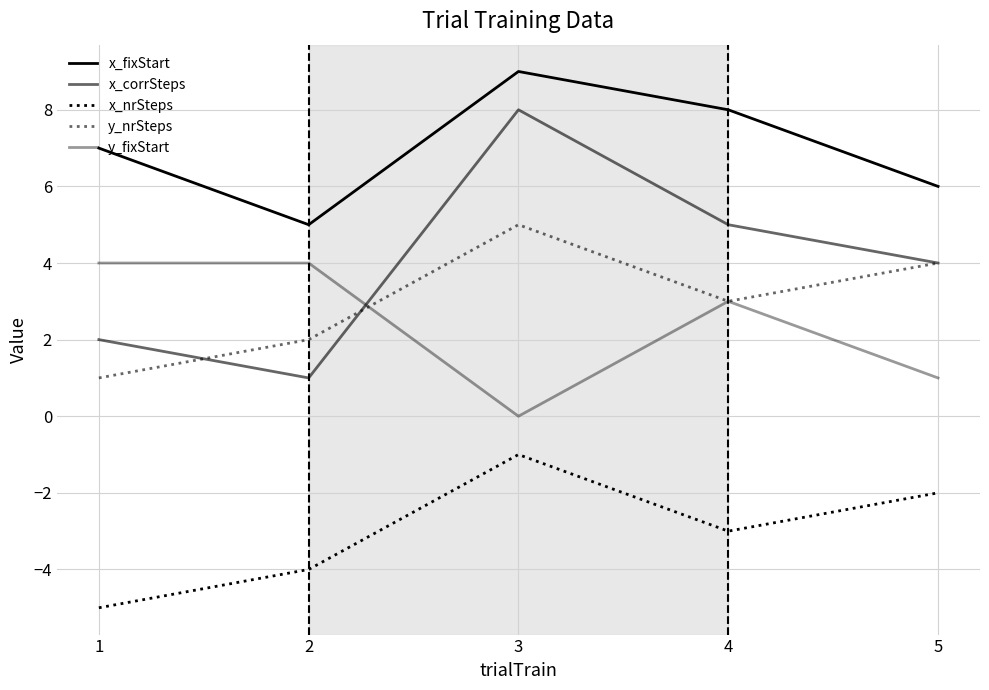

Which label corresponds to the smallest value in the chart?

1